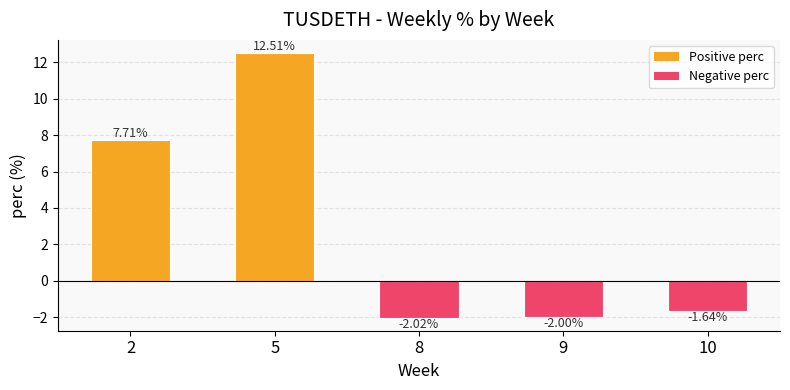

List the labels in order of value, smallest first.

8, 9, 10, 2, 5